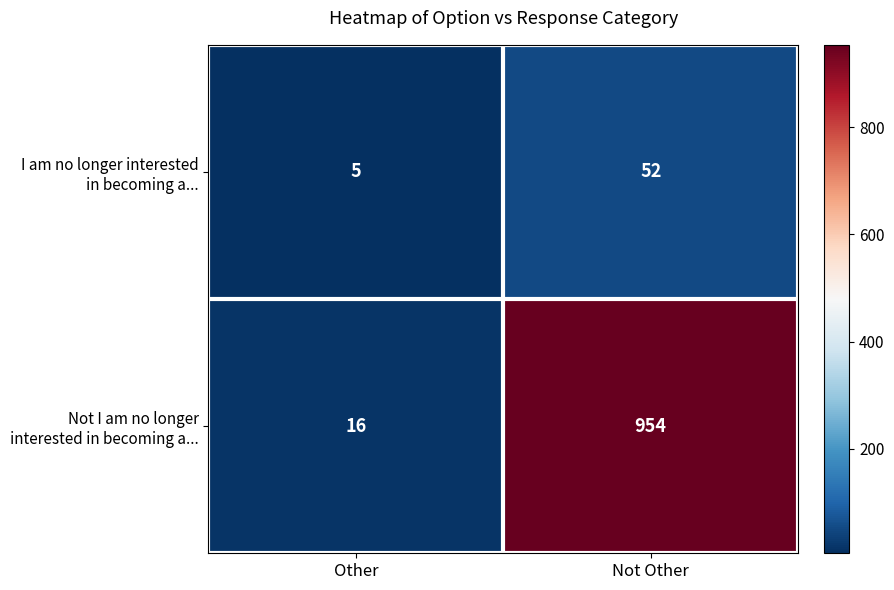

What is the difference between the highest and lowest values at Other?

11